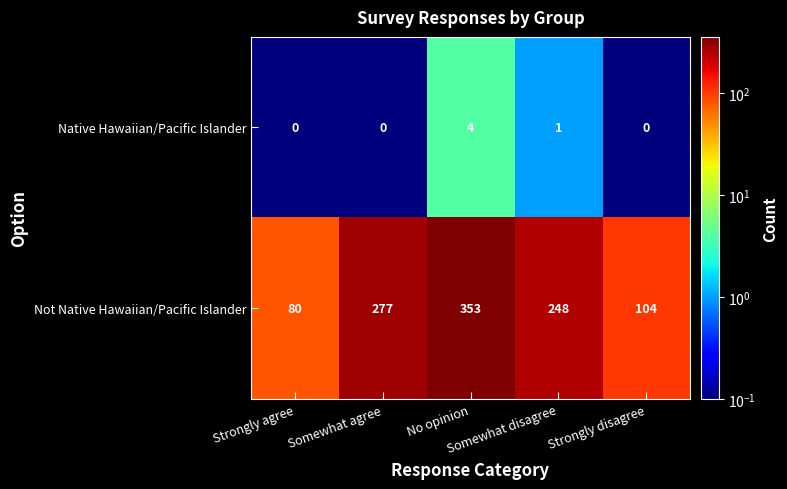

At how many categories does at least one series exceed 174?

3